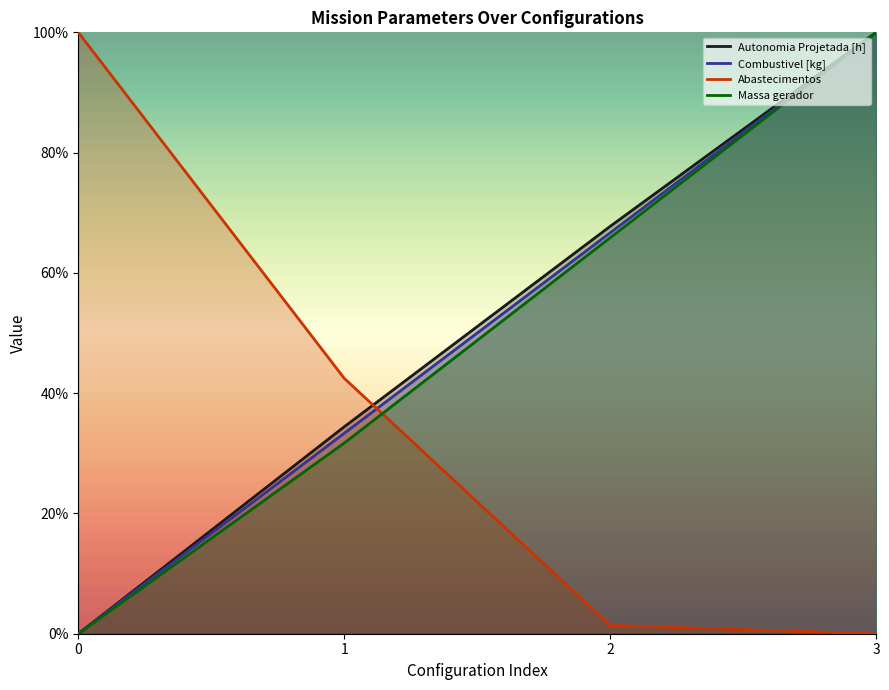

At which label does Massa gerador first exceed 65?

2